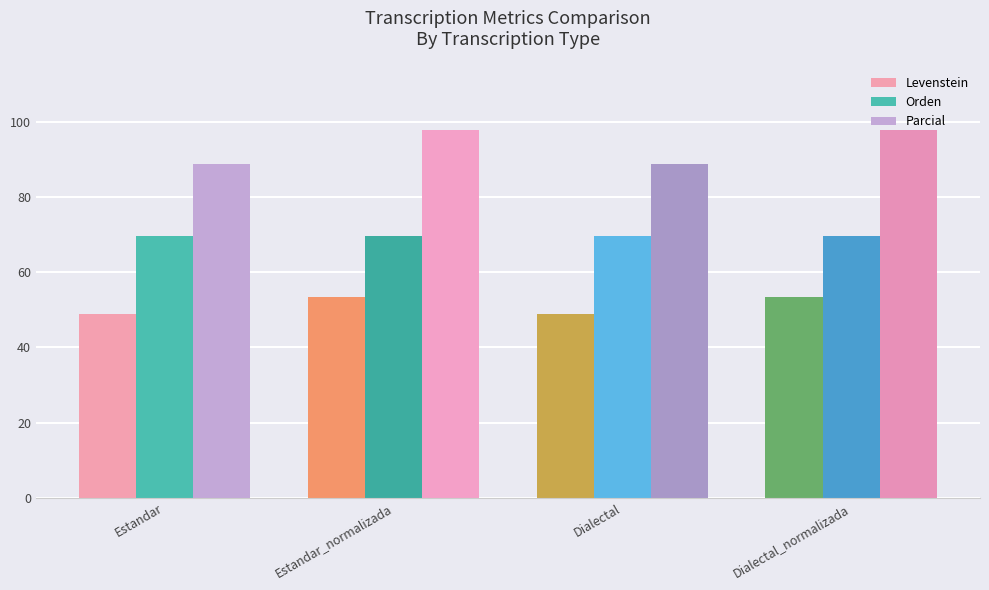

Reading right to left, extract all data points from this chart.

Levenstein: Dialectal_normalizada=53.5	Dialectal=48.9	Estandar_normalizada=53.5	Estandar=48.9
Orden: Dialectal_normalizada=69.7	Dialectal=69.7	Estandar_normalizada=69.7	Estandar=69.7
Parcial: Dialectal_normalizada=98.0	Dialectal=88.9	Estandar_normalizada=98.0	Estandar=88.9